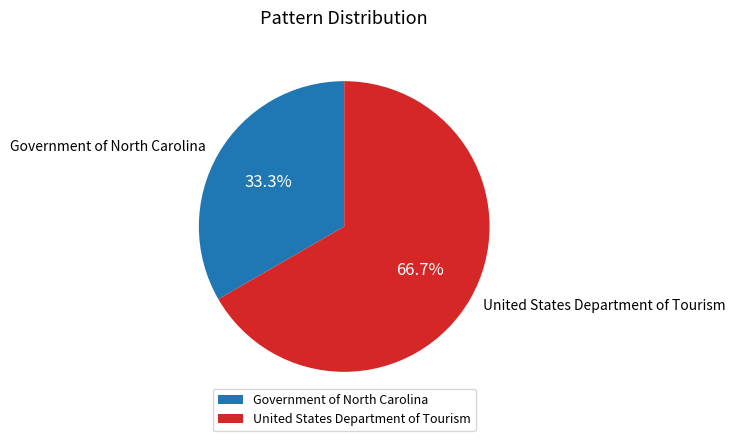

Rank the categories by value from highest to lowest.

United States Department of Tourism, Government of North Carolina